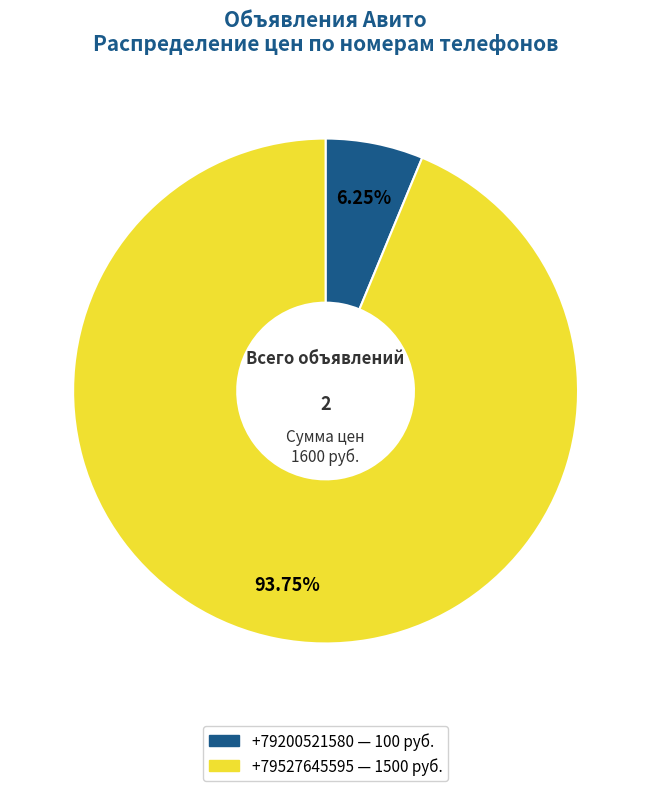

True or false: +79200521580 accounts for 13% of the total.

False